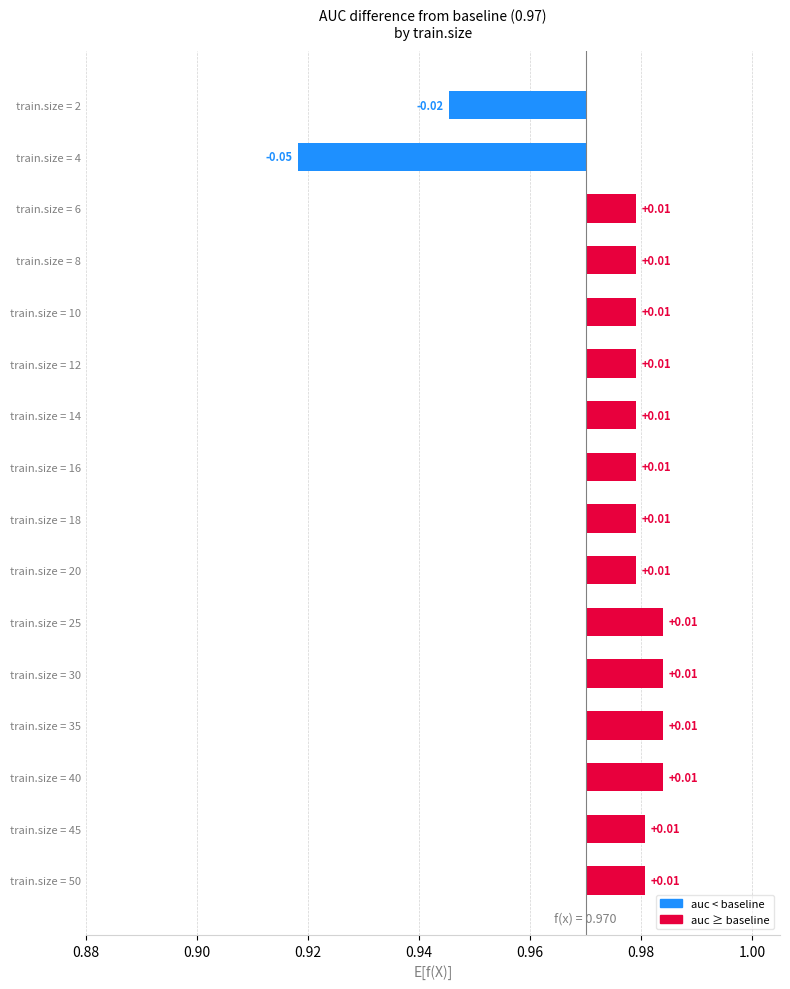

What is the change in value from train.size = 4 to train.size = 14?

+0.1